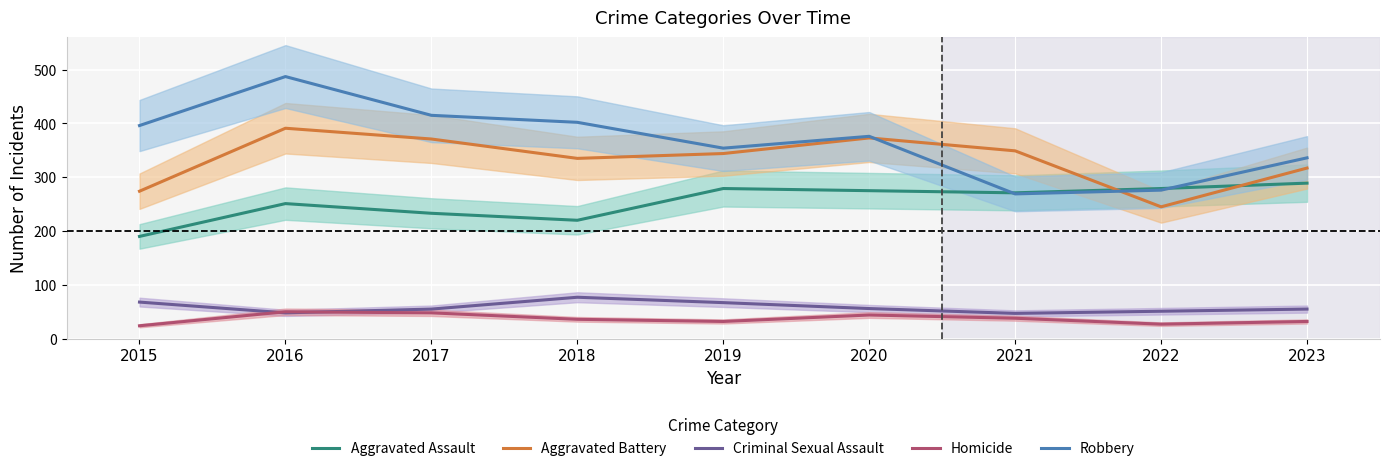

What is the average value of the Homicide series?

37